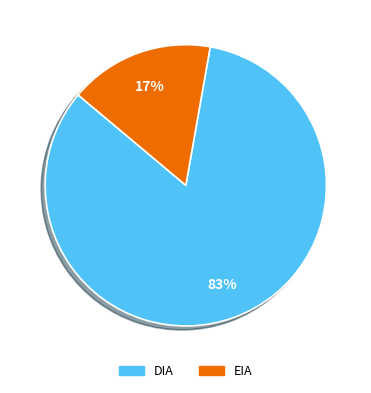

What is the largest slice in the pie chart?

DIA